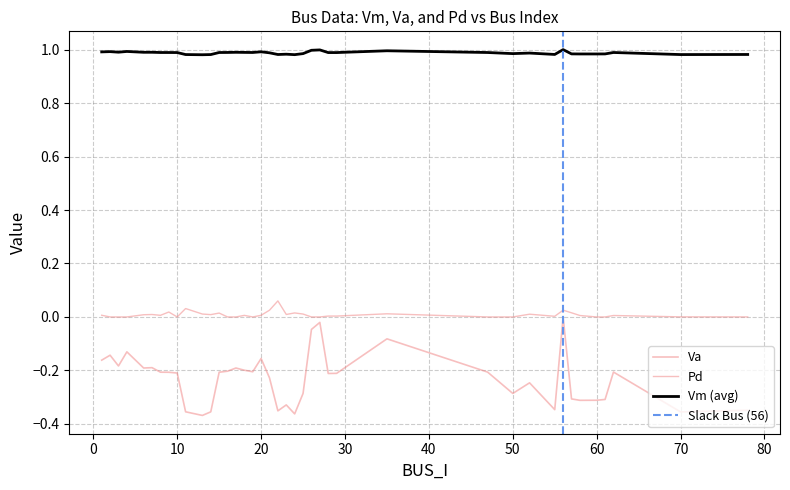

At which category does the chart reach its peak across all series?

56